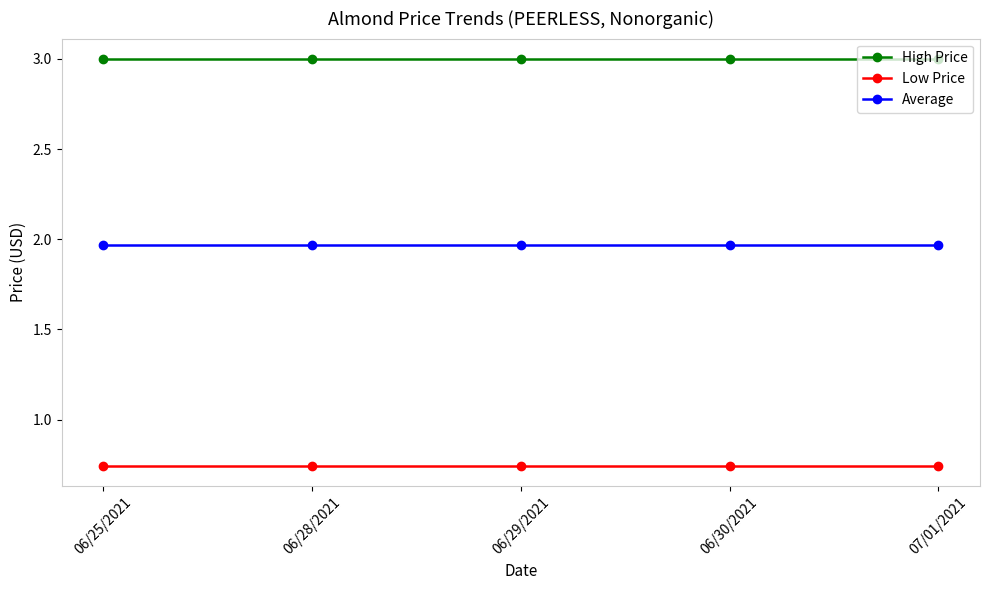

What is the greatest value displayed?

3.0